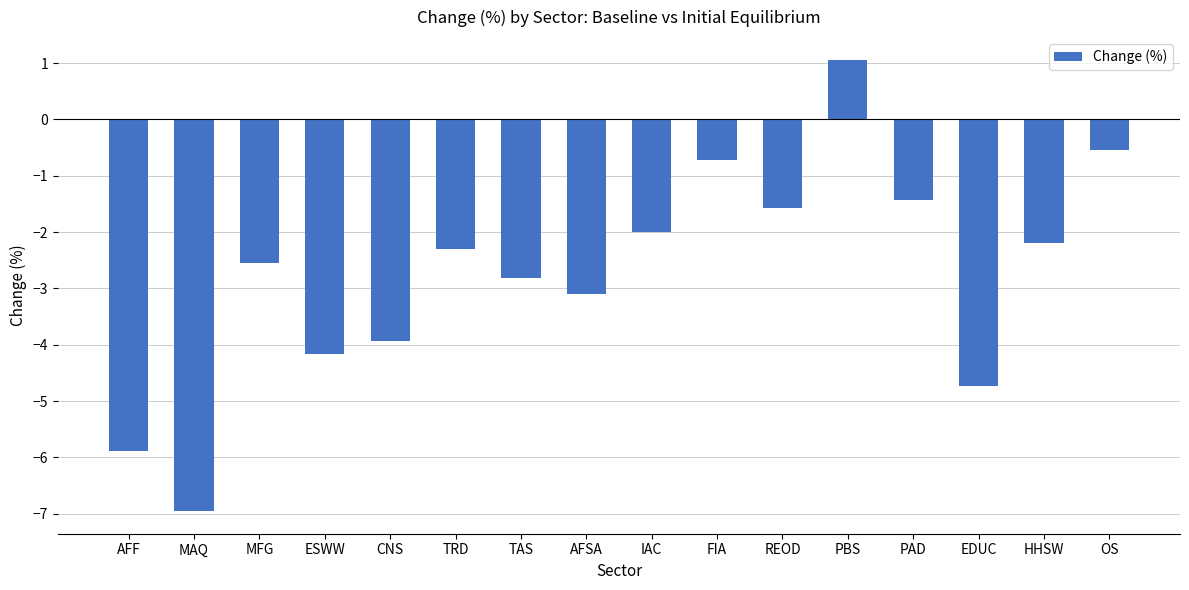

What is the approximate value at CNS?

-3.9